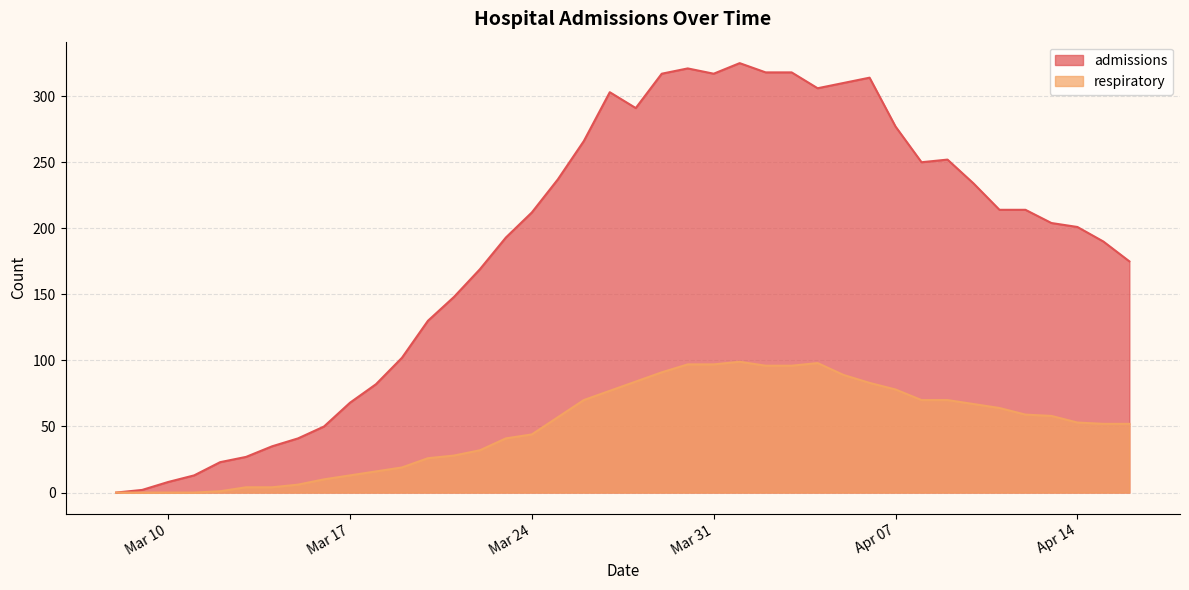

The respiratory series shows 0 at Mar 10. True or false?

True